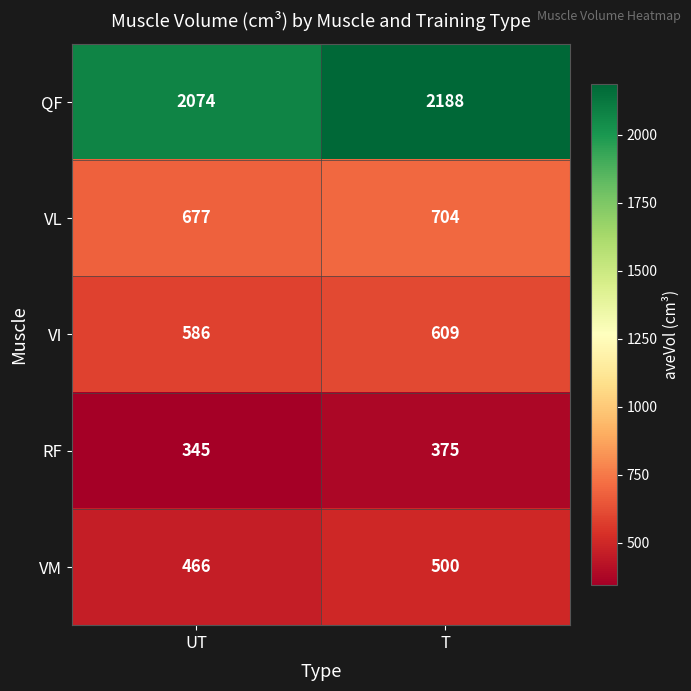

What is the difference between the highest and lowest values at T?

1813